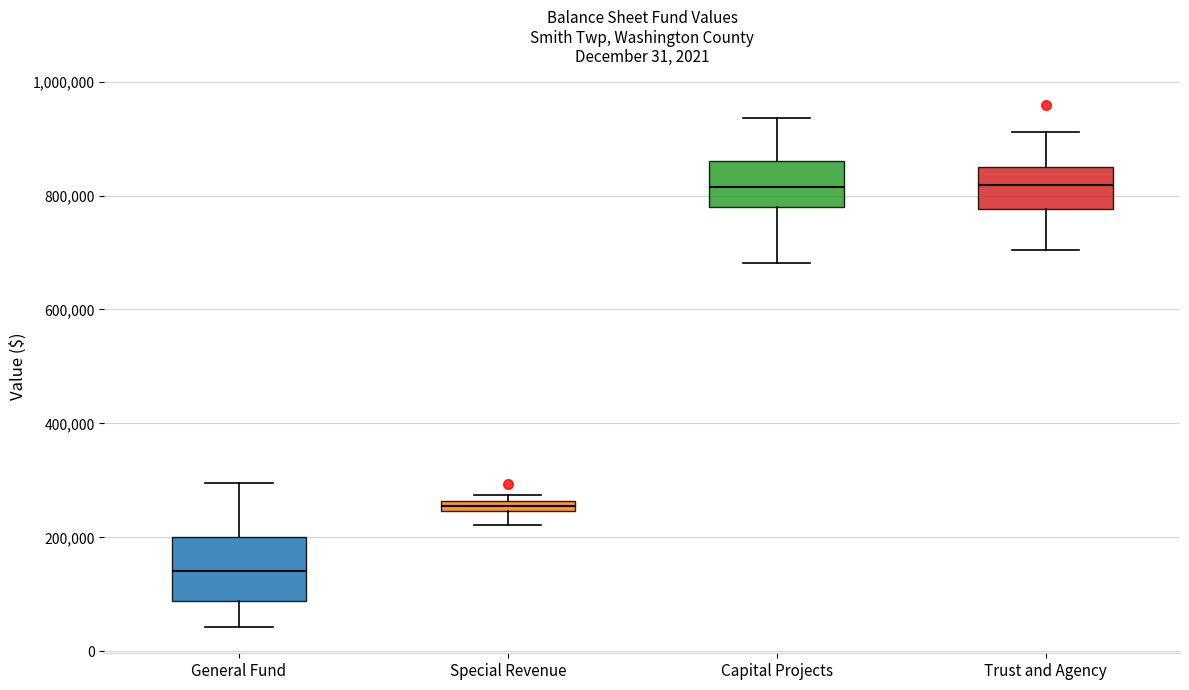

Comparing the boxes themselves (not the whiskers), which one is the tallest?

General Fund